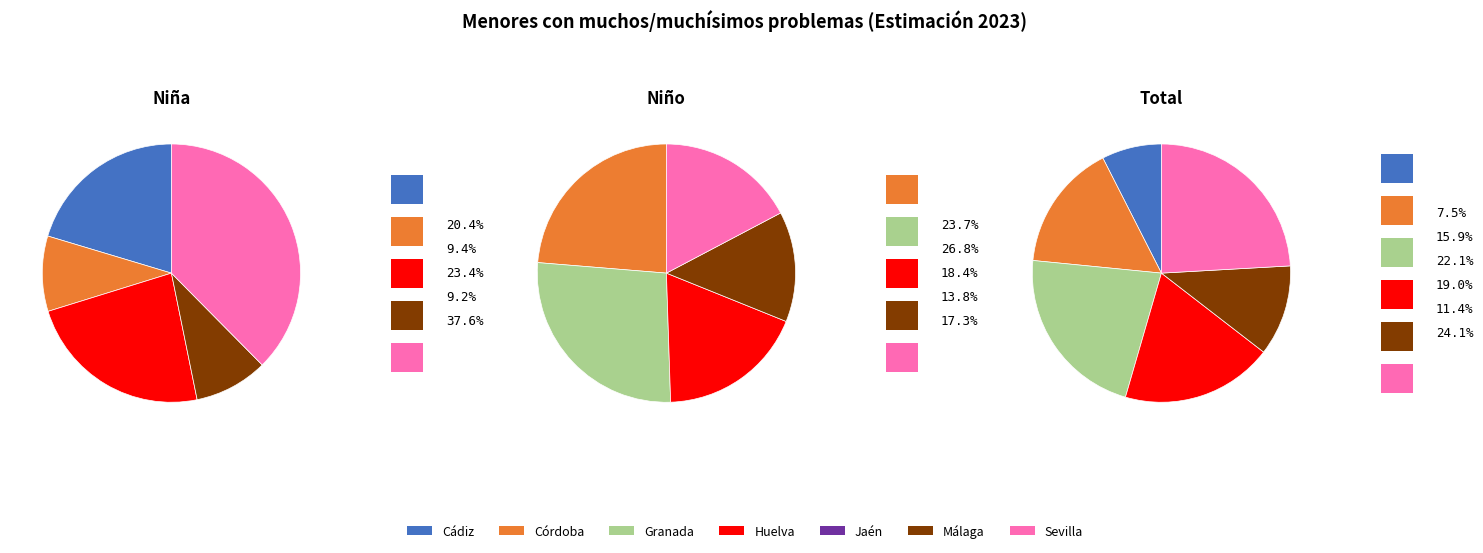

Is it true that Huelva is 15% of the pie?

False